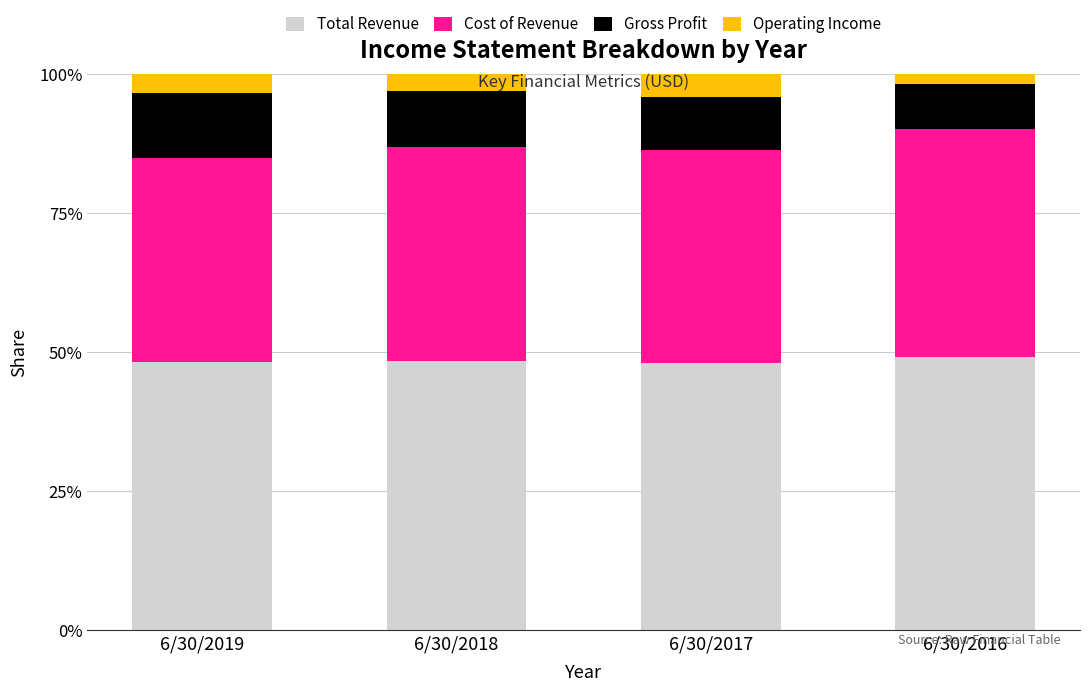

What is the maximum value for Total Revenue?

49.2